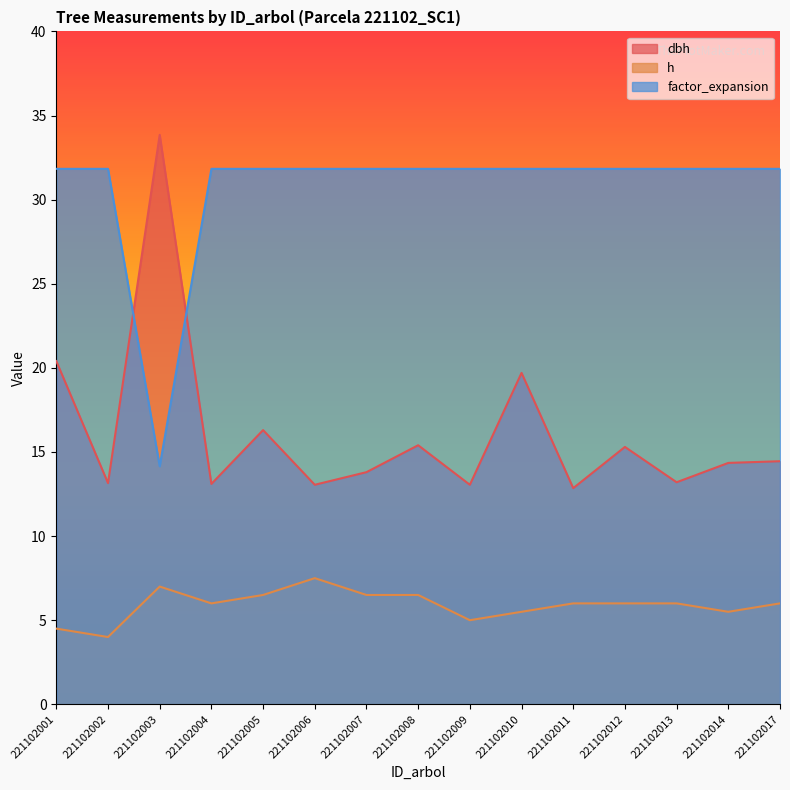

What is the total value across all series at 221102002?

49.0